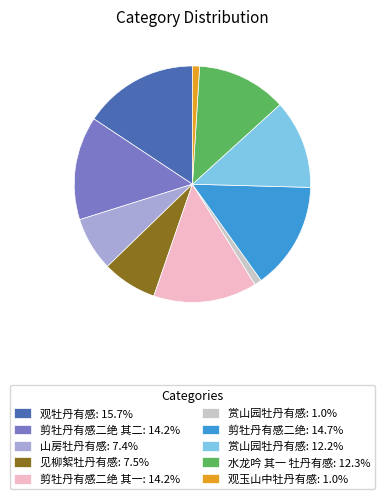

Does any single category account for the majority?

No